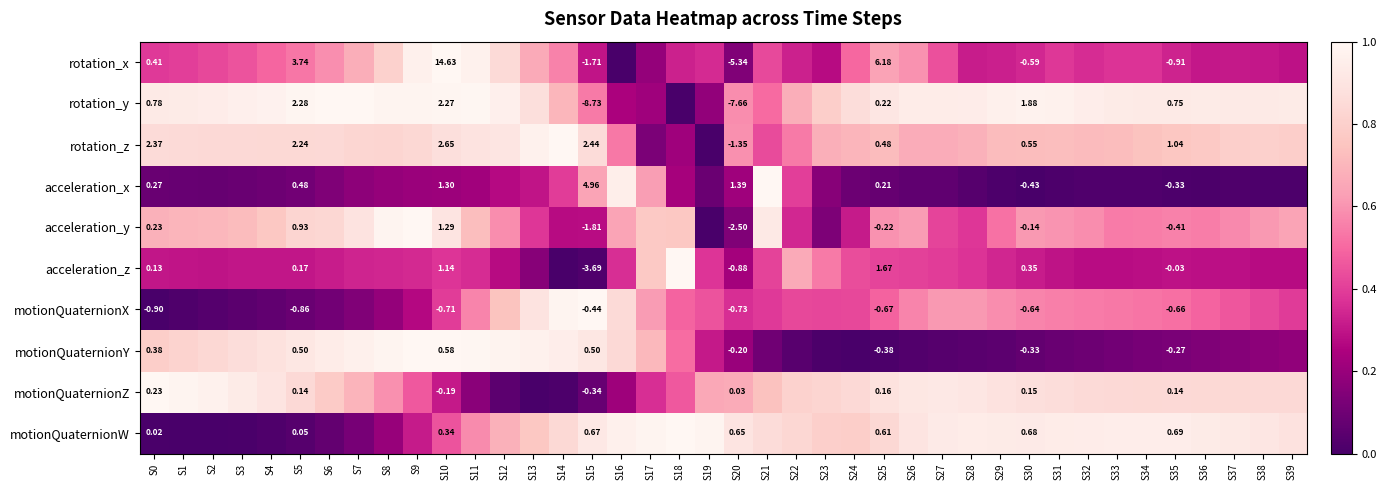

Is the value of acceleration_z at S11 greater than the value of motionQuaternionX at S10?

No